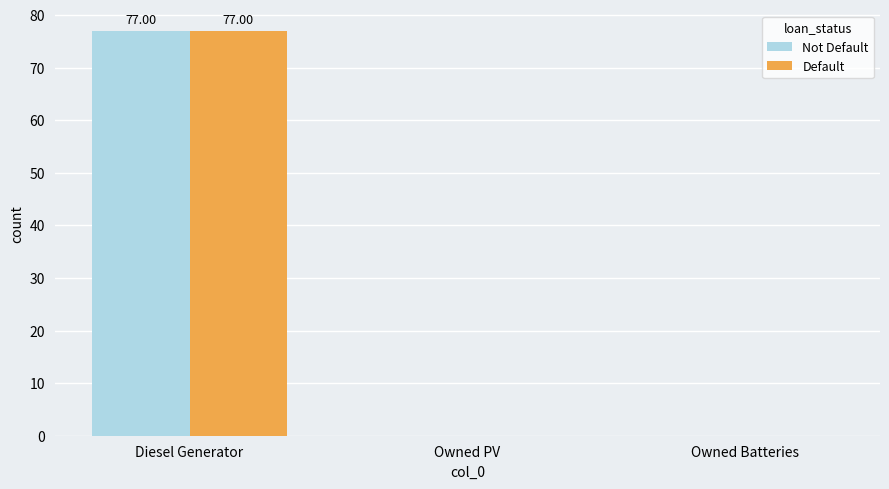

Is the value of Default at Diesel Generator greater than the value of Not Default at Owned Batteries?

Yes